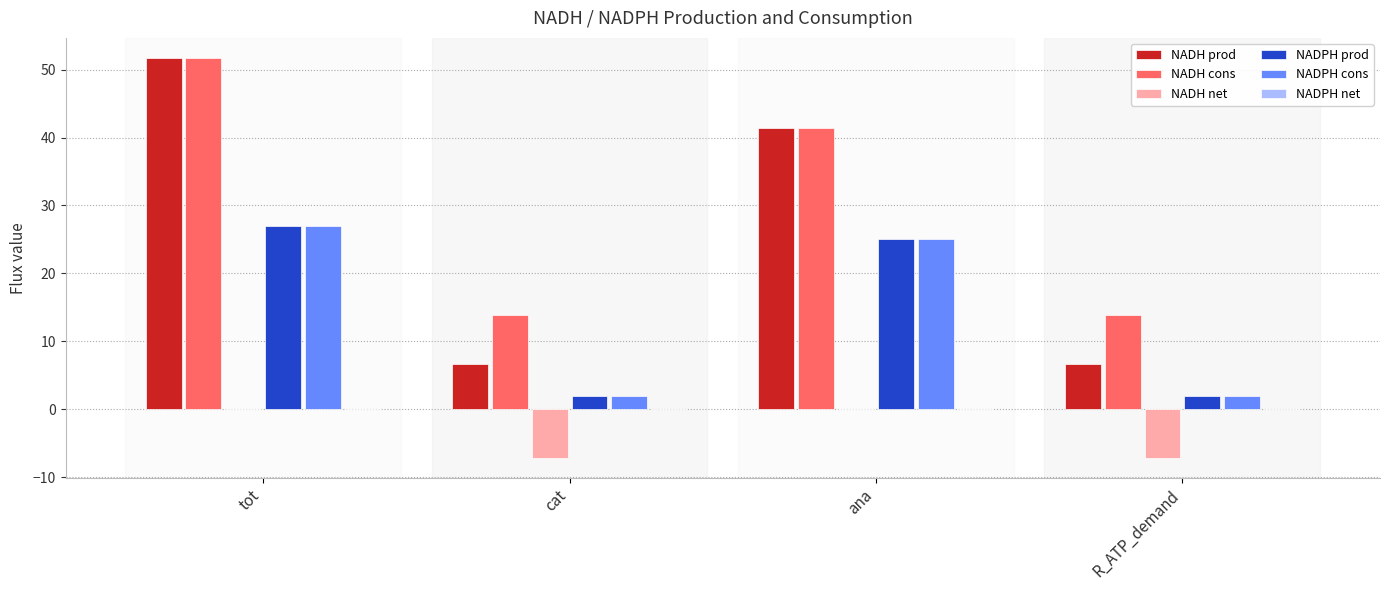

The value of NADH cons at tot is 90.2. True or false?

False